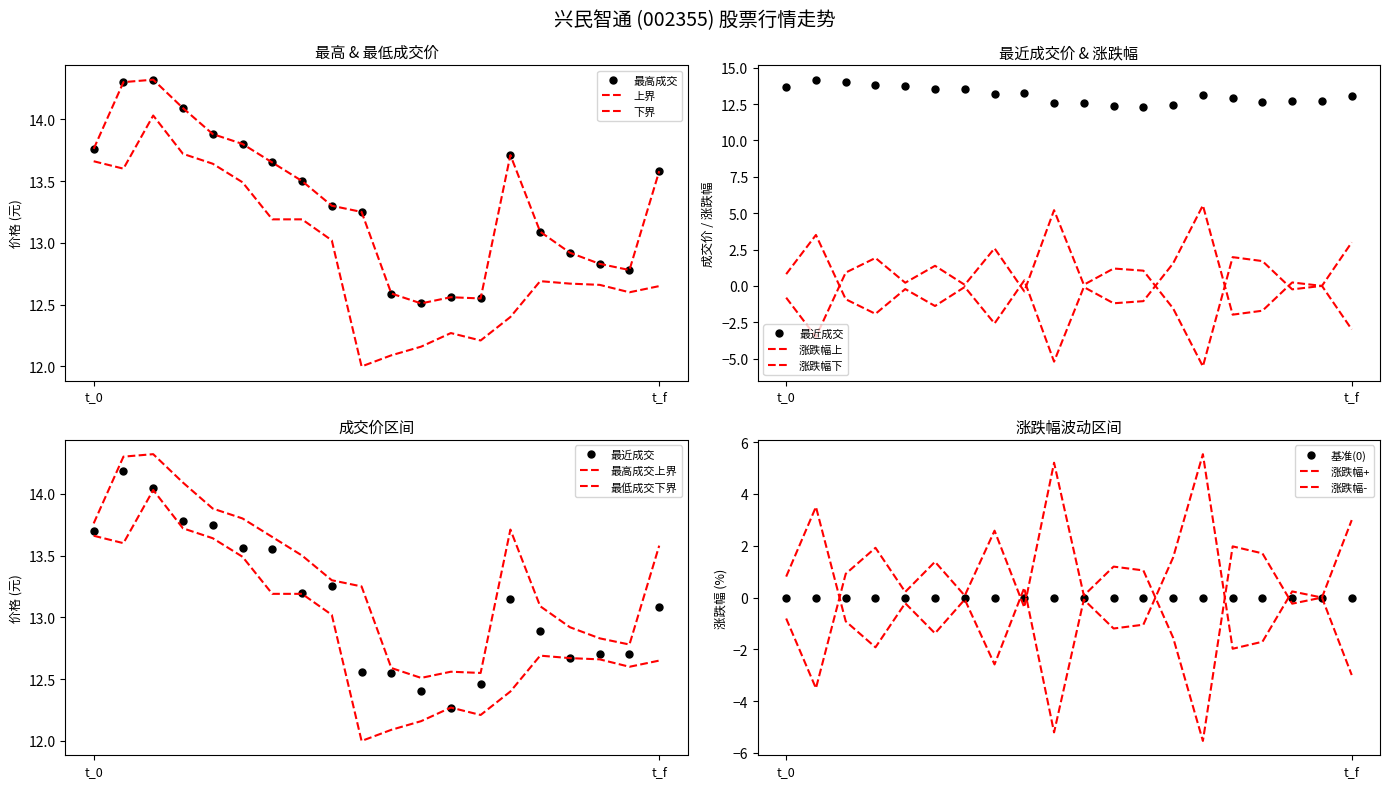

True or false: 最低成交 has more than 0 points higher than both neighbors.

True